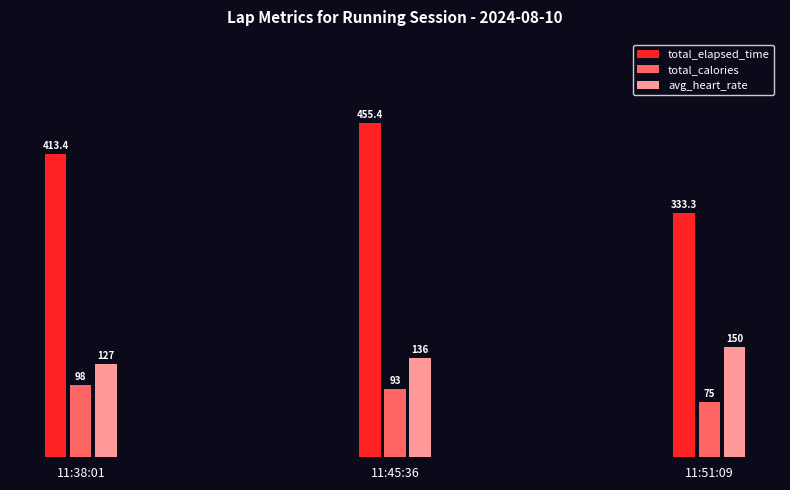

At which label is total_elapsed_time closest to 394?

11:38:01